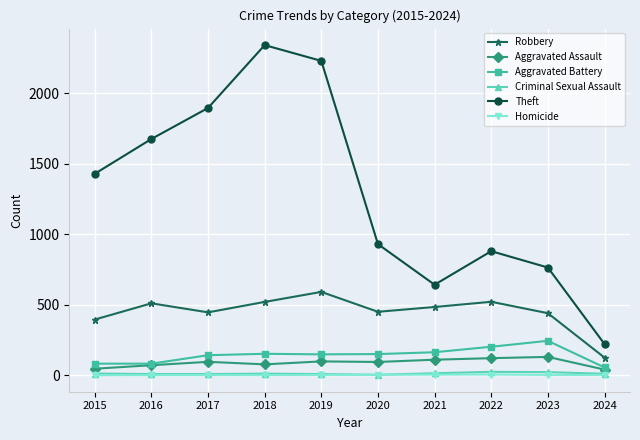

Which category has the highest value across all series?

2018